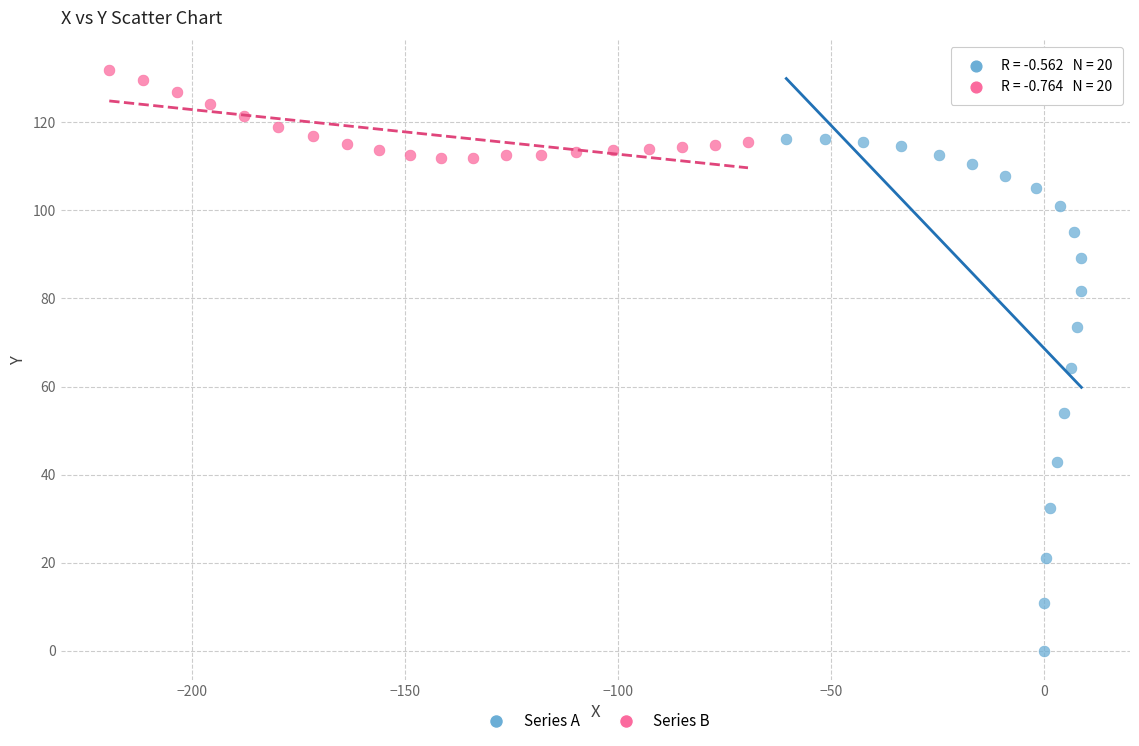

Which series contains the highest Y value?

Series B